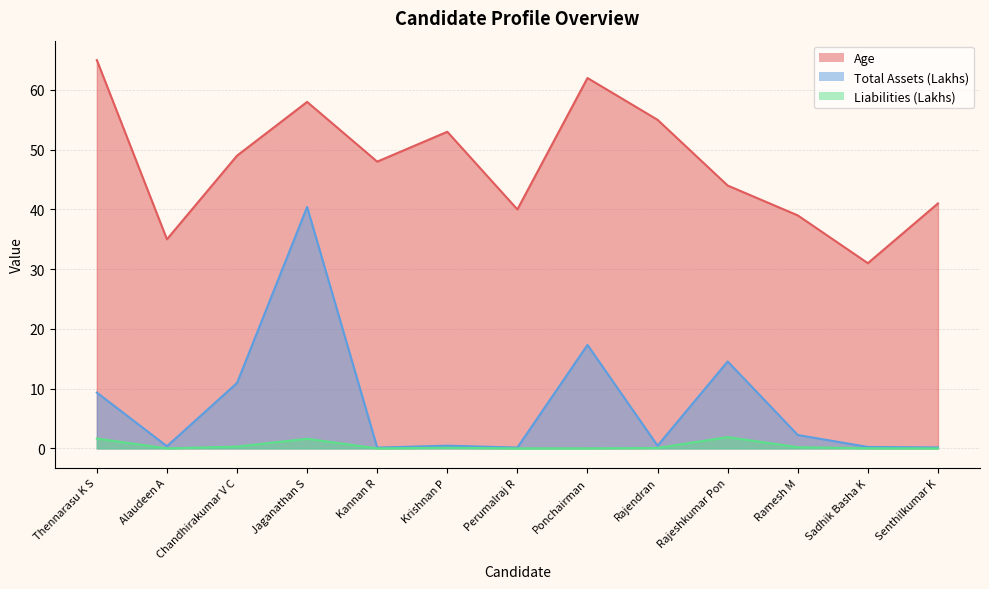

What are all the series names shown in the legend?

Age, Total Assets (Lakhs), Liabilities (Lakhs)